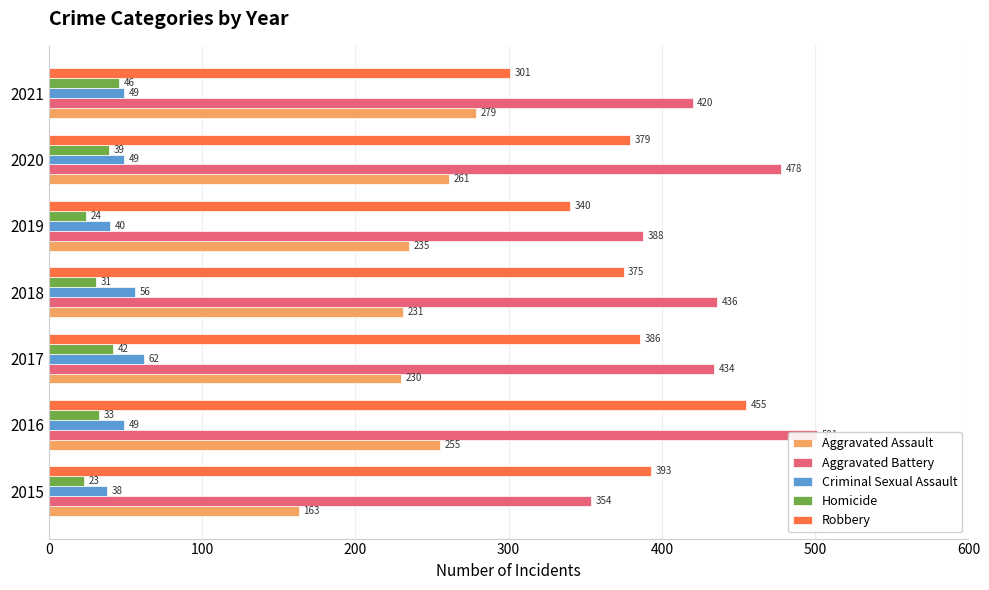

Is it true that Robbery equals 386 at 2017?

True